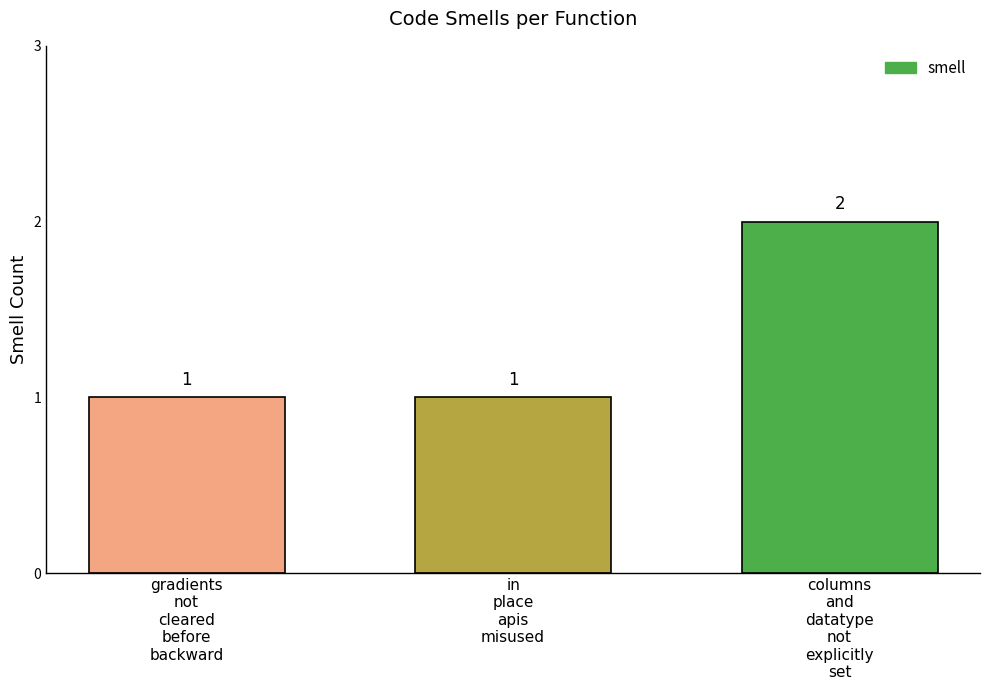

Is it true that the value at in
place
apis
misused is 0?

False